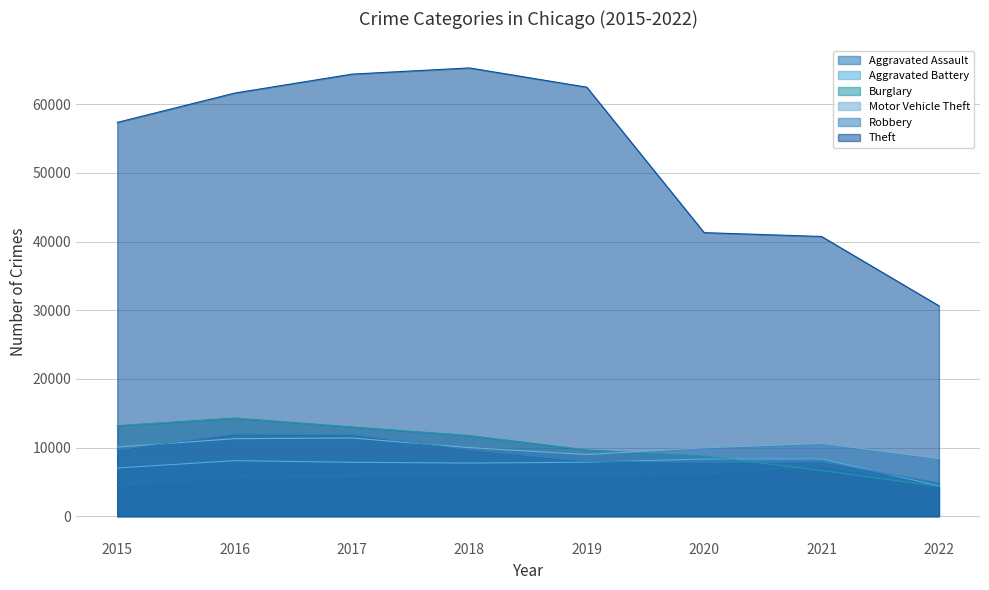

How many lines are shown in the chart?

6